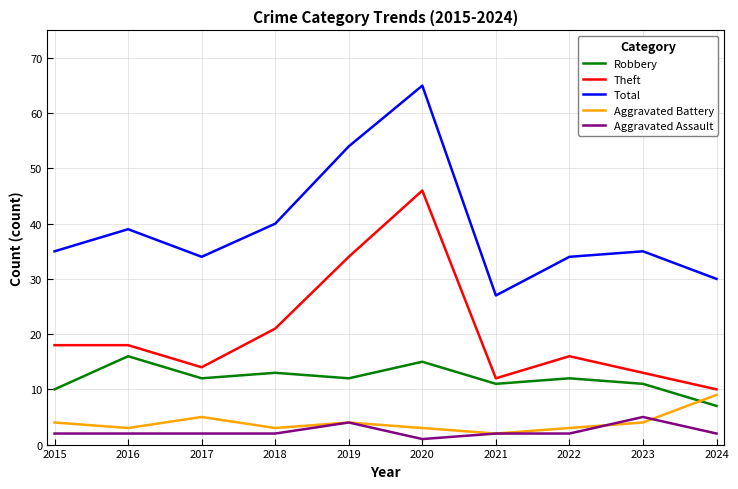

True or false: Aggravated Assault and Robbery cross at least once.

False